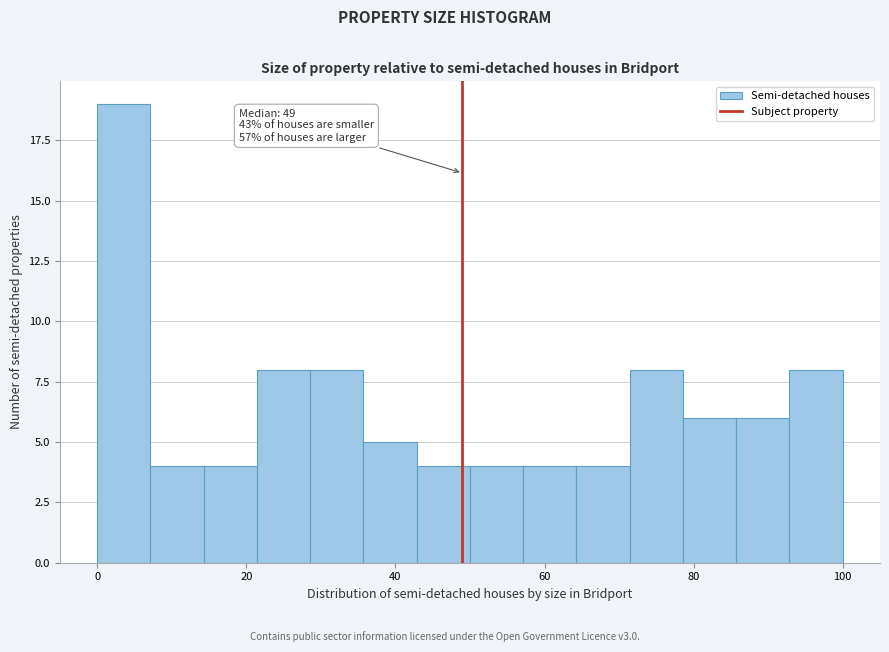

Around what value on the x-axis is the tallest bar? Give the approximate position of its centre, as read against the axis.

4